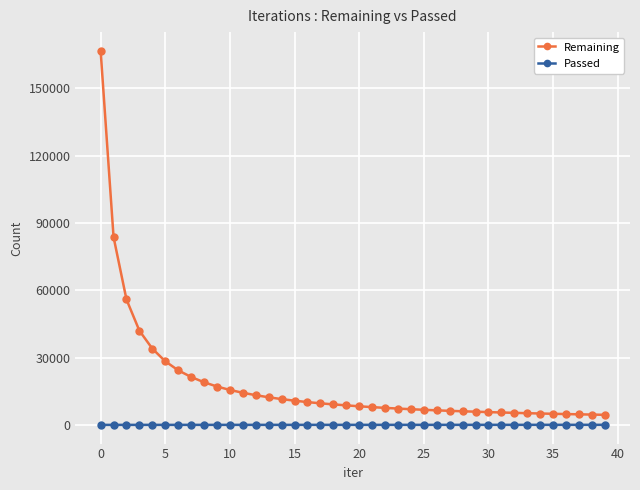

What is the sum of all Remaining values?

732799